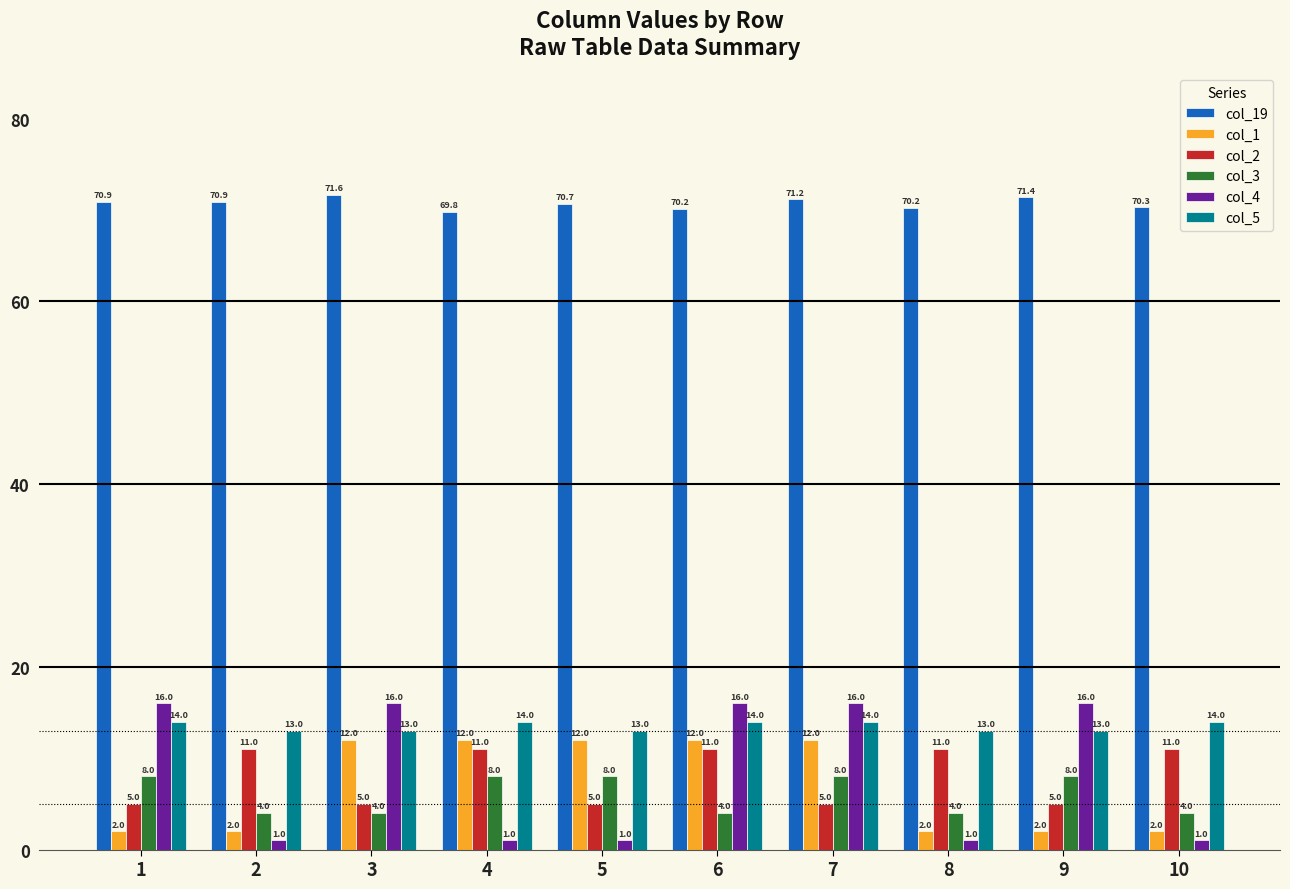

True or false: col_2 has a value of 6.6 at 2.

False